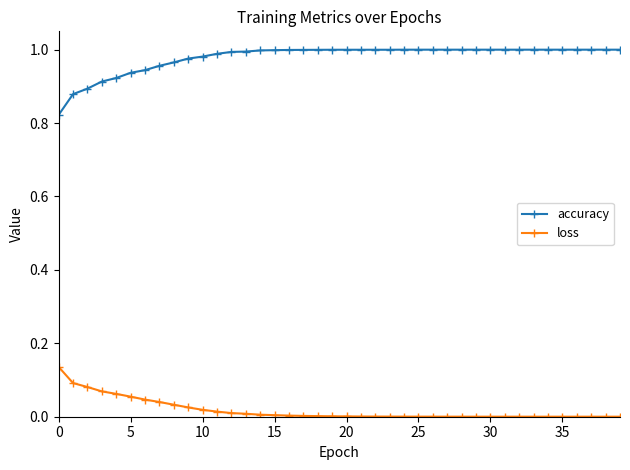

How many lines are shown in the chart?

2